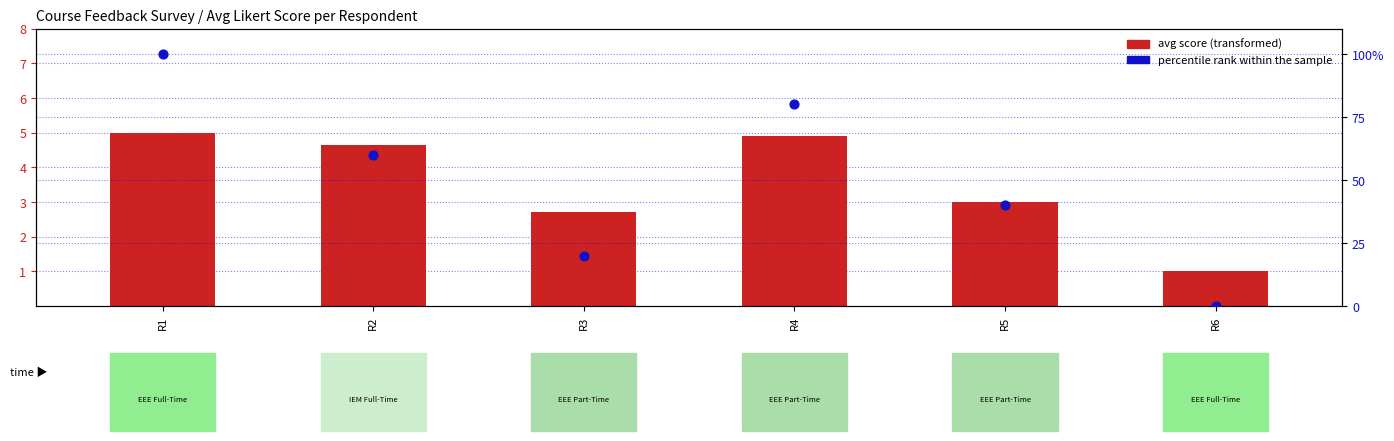

Is the value of avg score (transformed) at R3 greater than the value of percentile rank within the sample at R1?

No